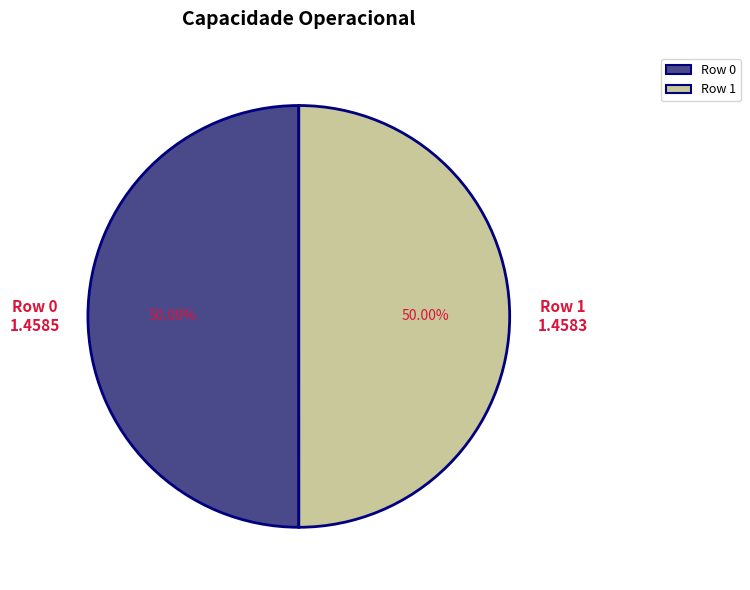

To the nearest percent, what portion does Row 0 represent?

50%